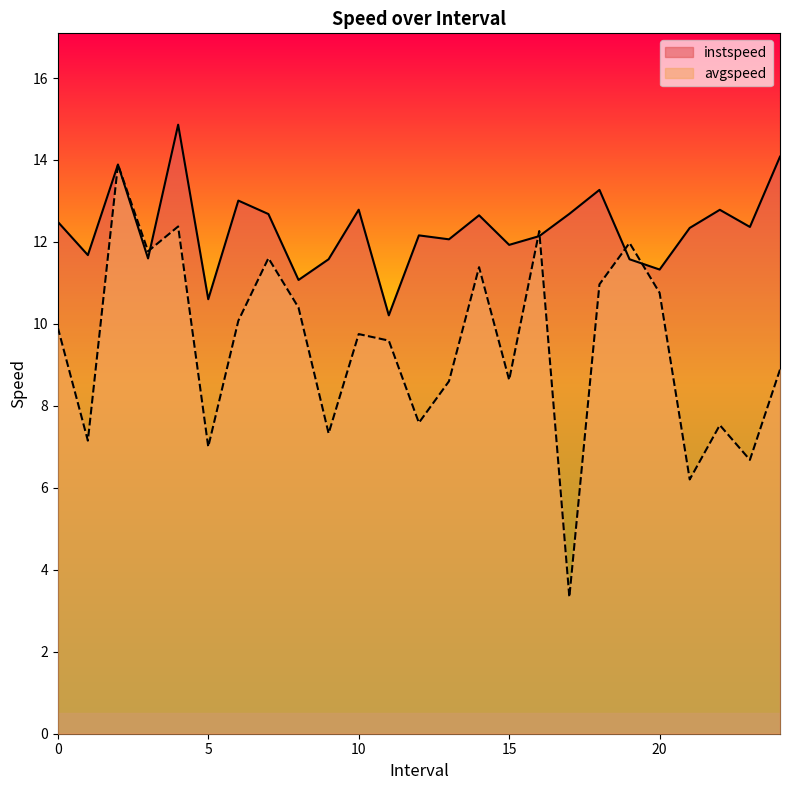

How many data points in avgspeed are less than 9?

11